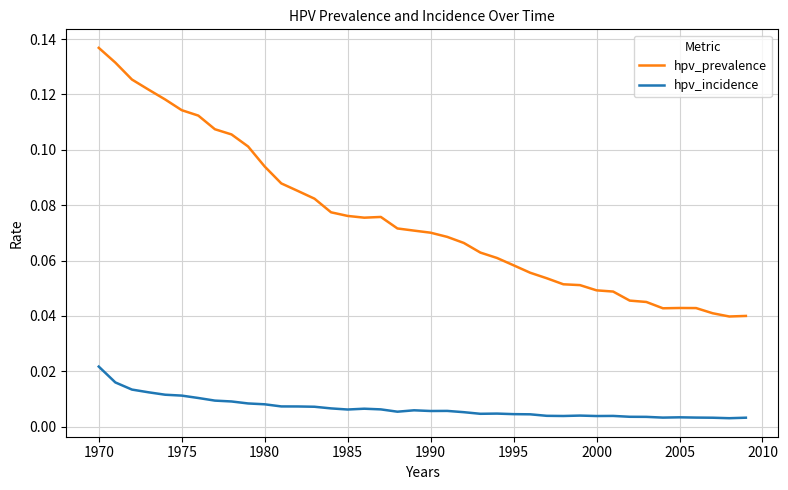

True or false: hpv_prevalence and hpv_incidence cross at least once.

False